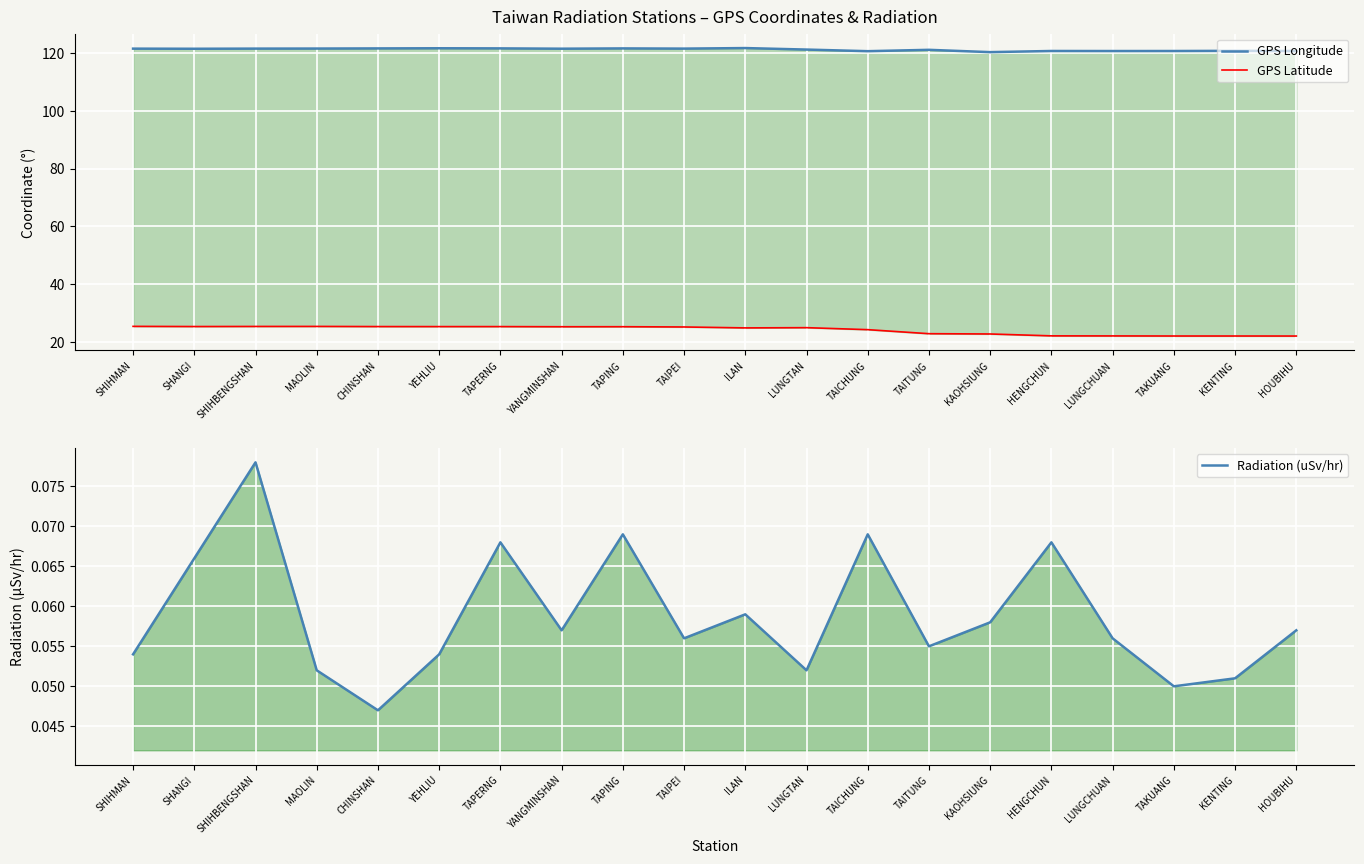

What is the difference between the GPS Longitude values at MAOLIN and LUNGCHUAN?

0.9